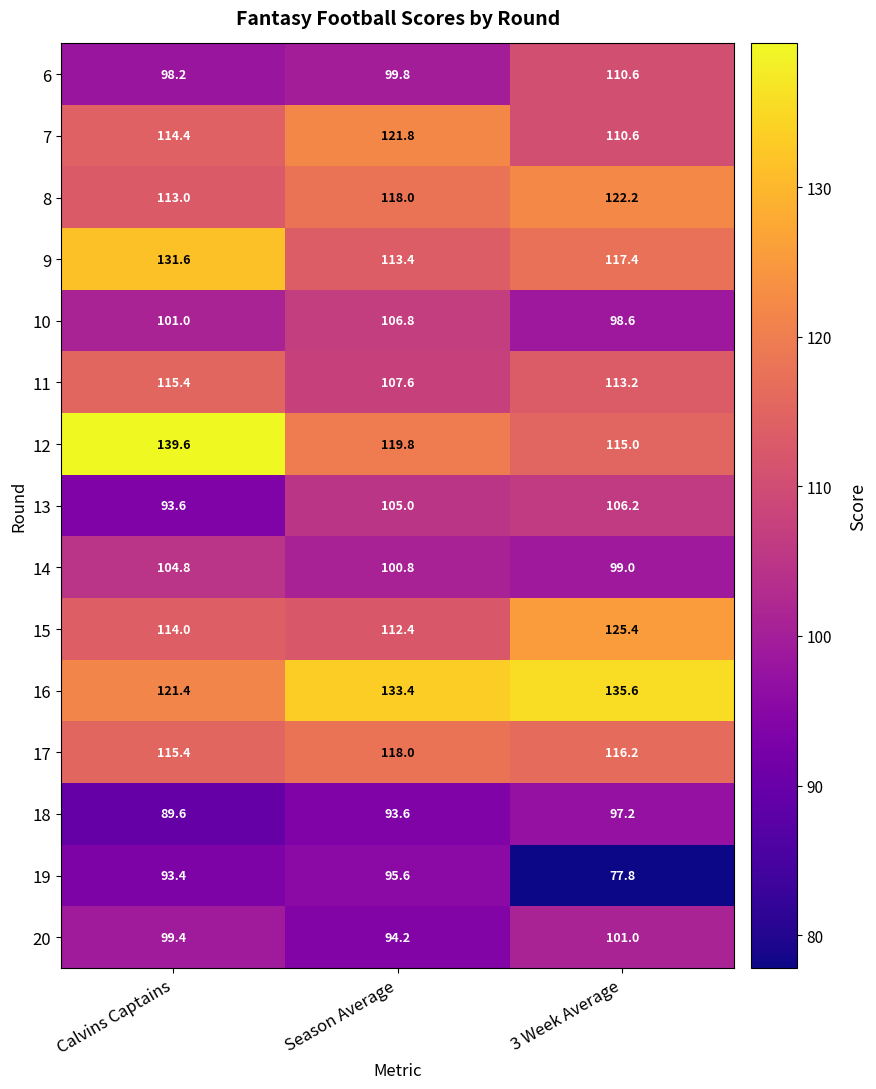

What is the maximum value shown in the chart?

139.6